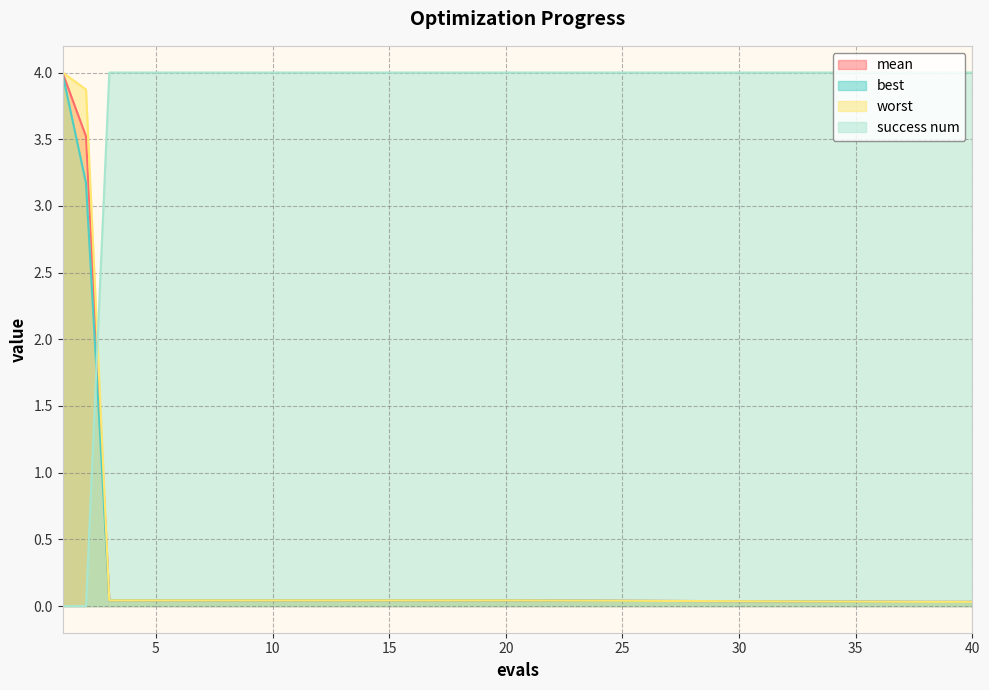

What is the maximum value shown in the chart?

4.0